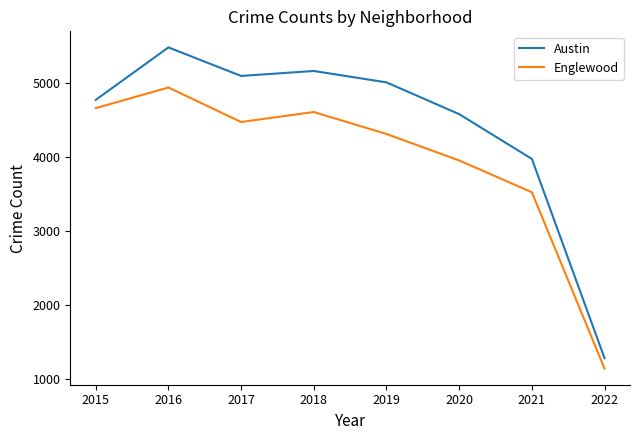

What is the approximate value of Englewood at 2016, to the nearest 100?

4900